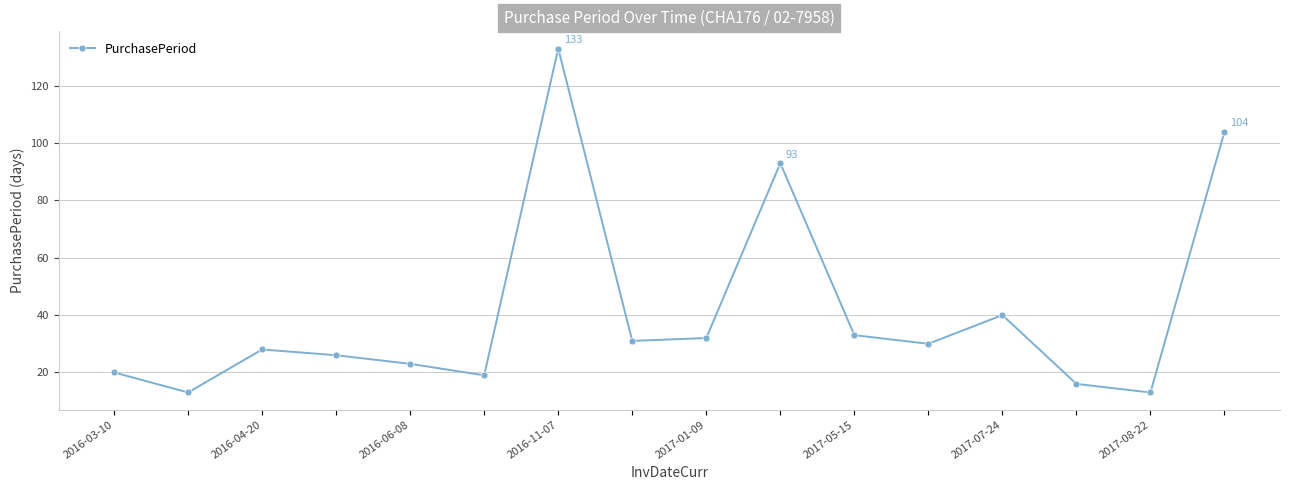

Reading left to right, transcribe all the data shown in this chart.

20	13	28	26	23	19	133	31	32	93	33	30	40	16	13	104